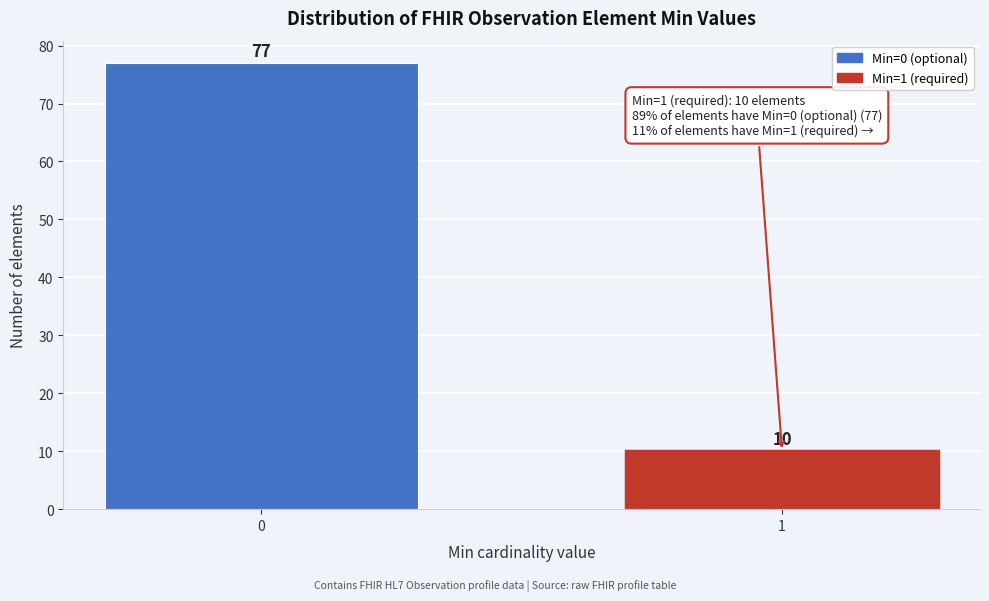

Reading left to right, list all the values displayed in this chart.

77	10